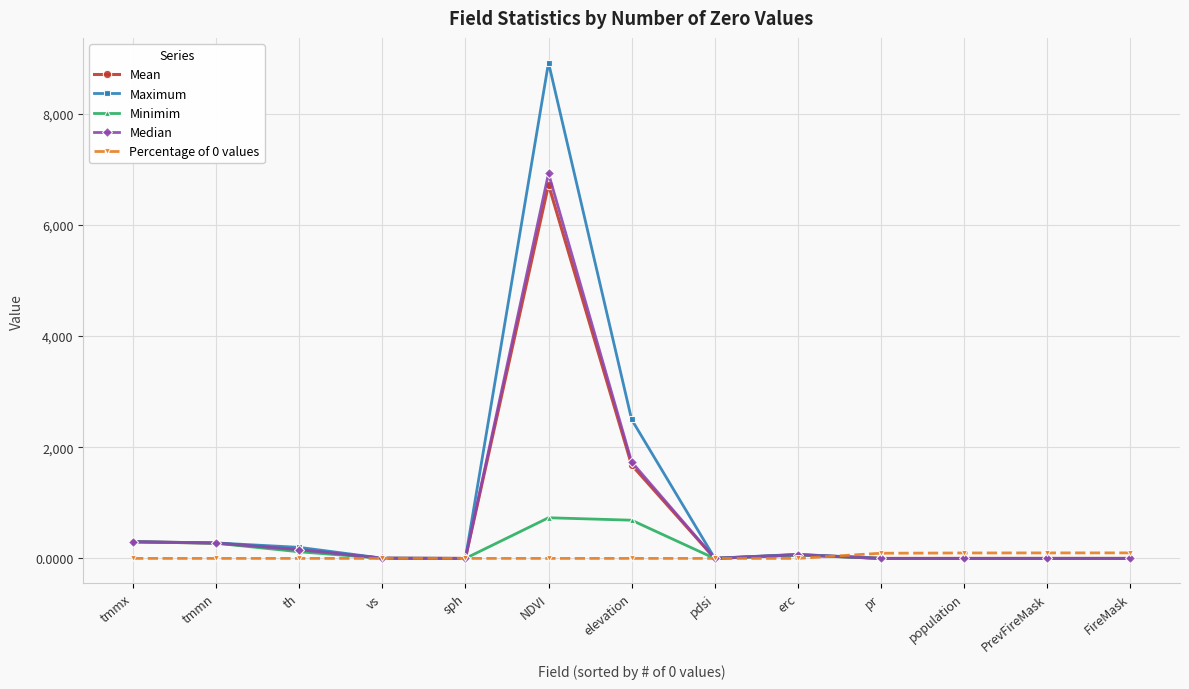

Which label corresponds to the largest value in the chart?

NDVI